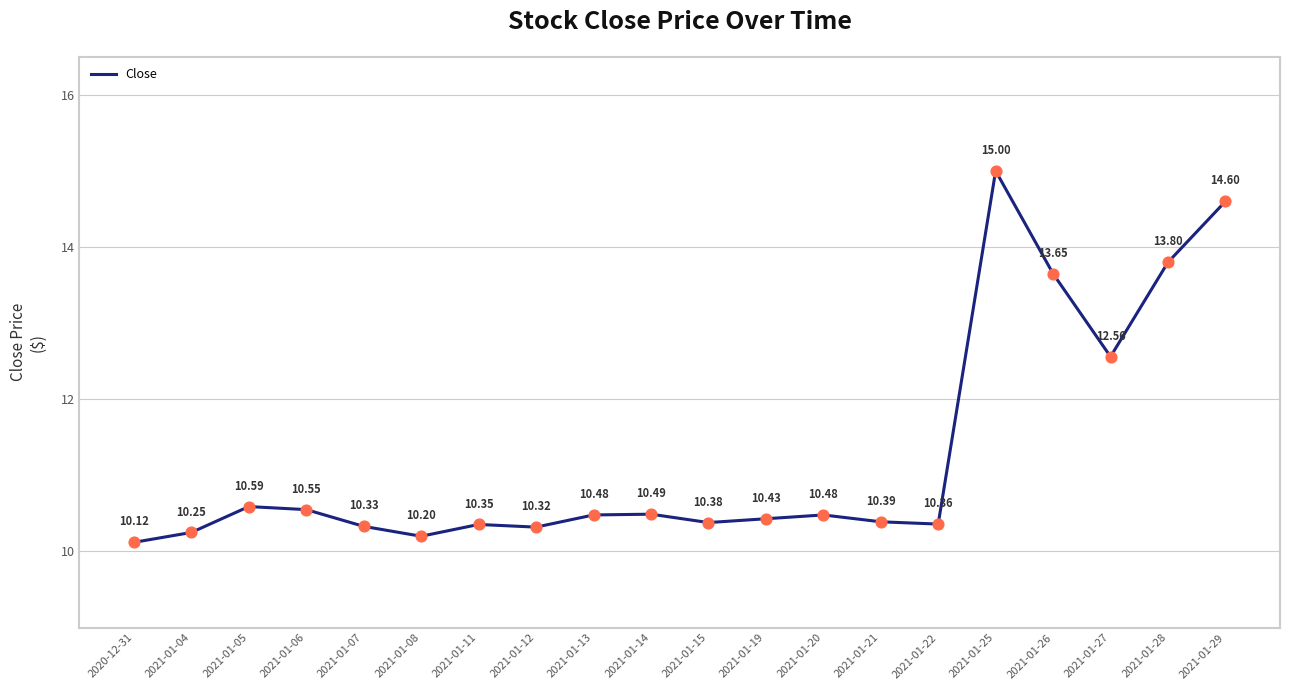

What is the change in value from 2021-01-04 to 2021-01-28?

+3.6